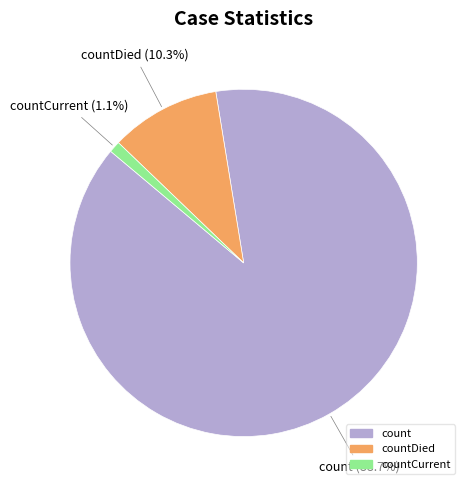

Does any single category account for the majority?

Yes